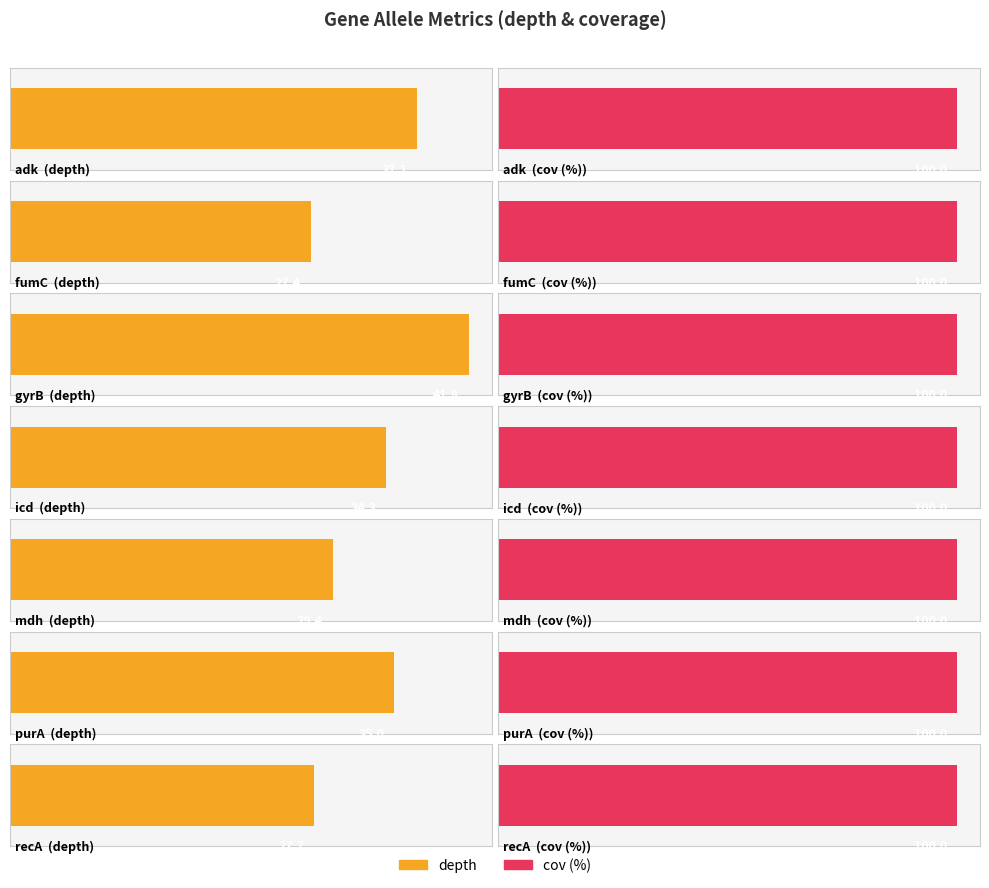

Between adk and mdh, which is larger?

adk